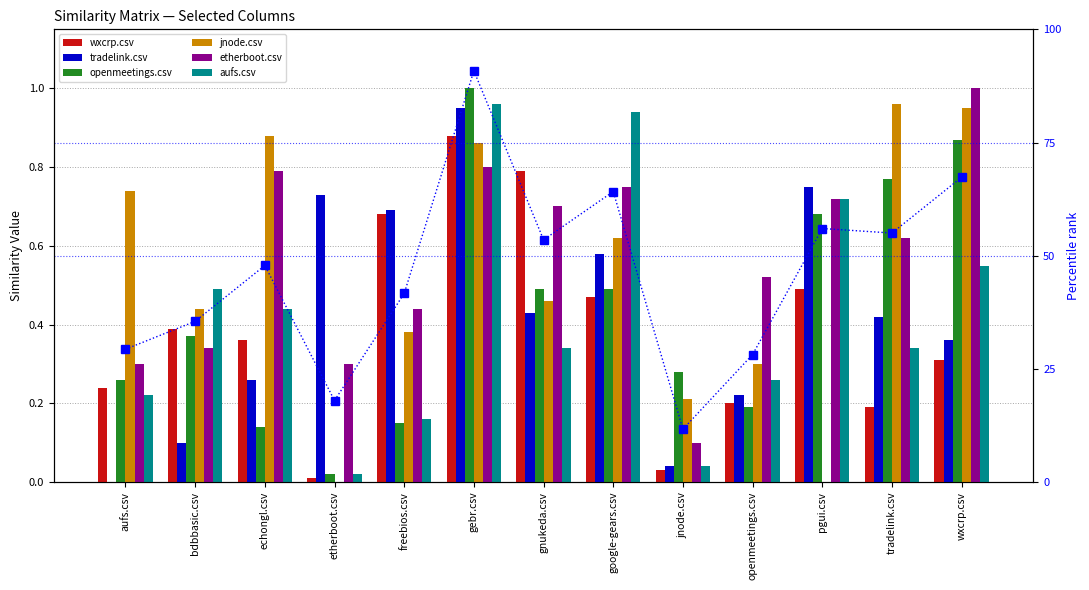

How many data points in jnode.csv are above 0?

11